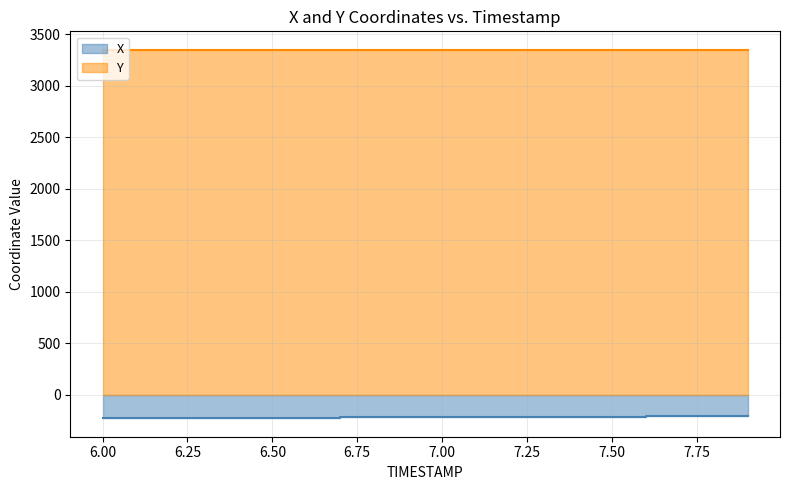

At 7.5, list the series in order from smallest to largest.

X, Y